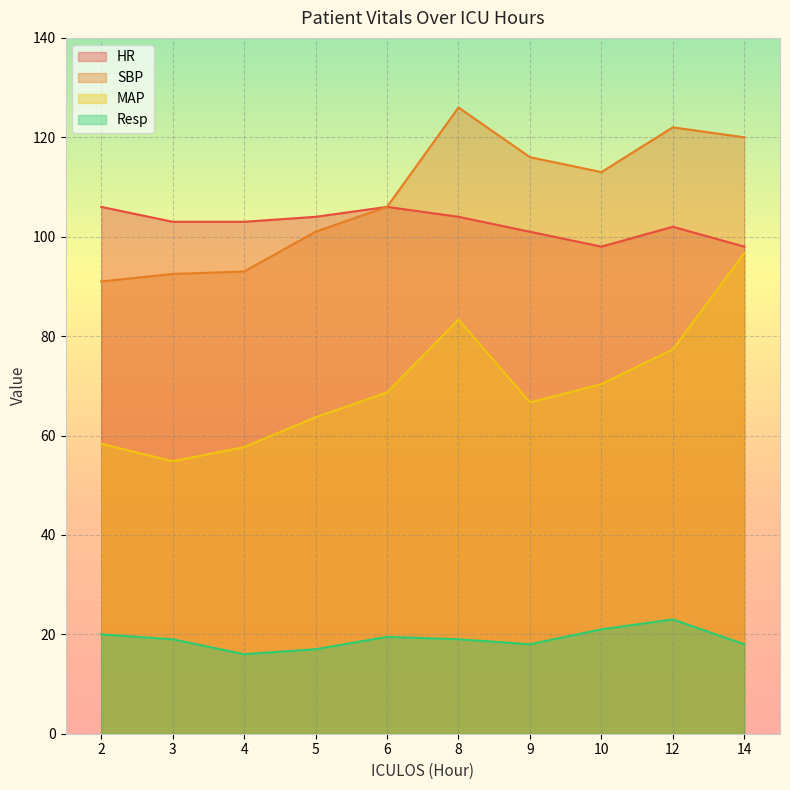

What is the minimum value shown in the chart?

16.0